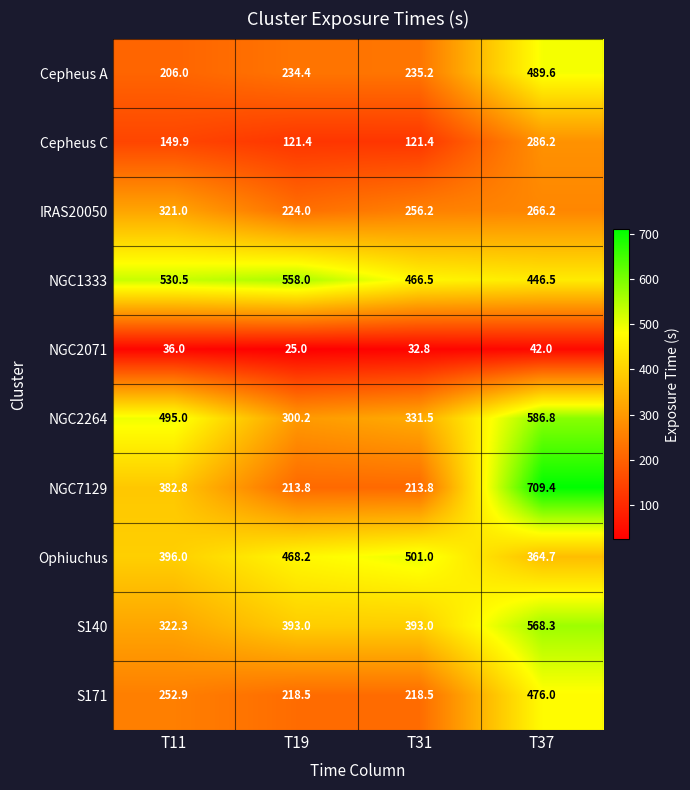

At how many categories does at least one series exceed 37?

4